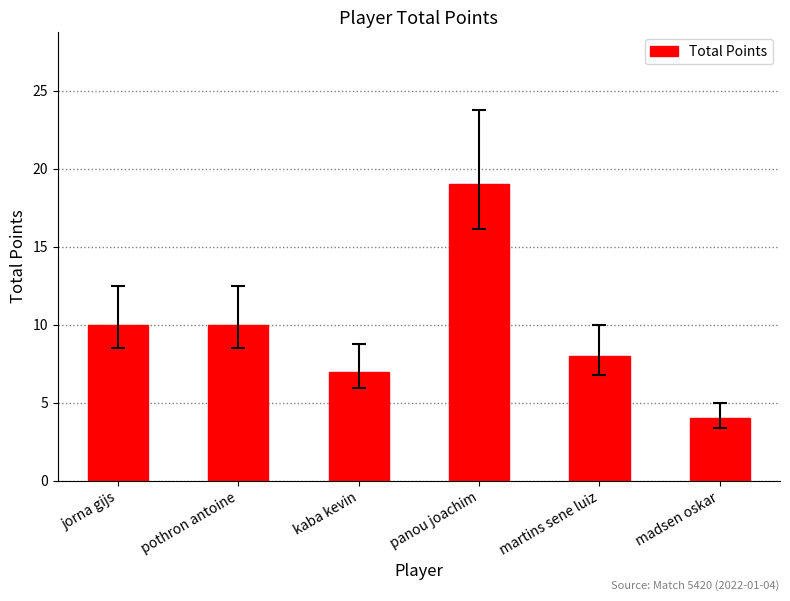

Reading left to right, list all the values displayed in this chart.

jorna gijs=10	pothron antoine=10	kaba kevin=7	panou joachim=19	martins sene luiz=8	madsen oskar=4